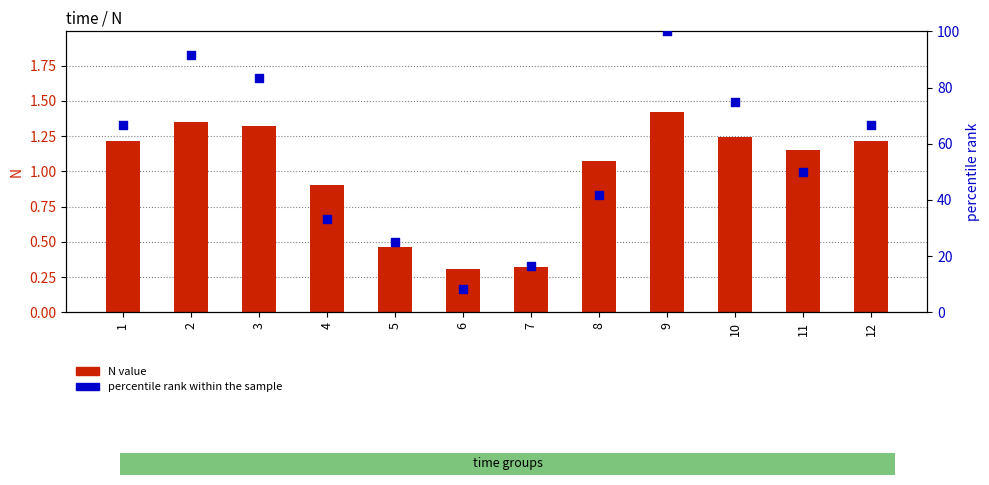

Is the value of N value at 8 greater than the value of percentile rank within the sample at 2?

No